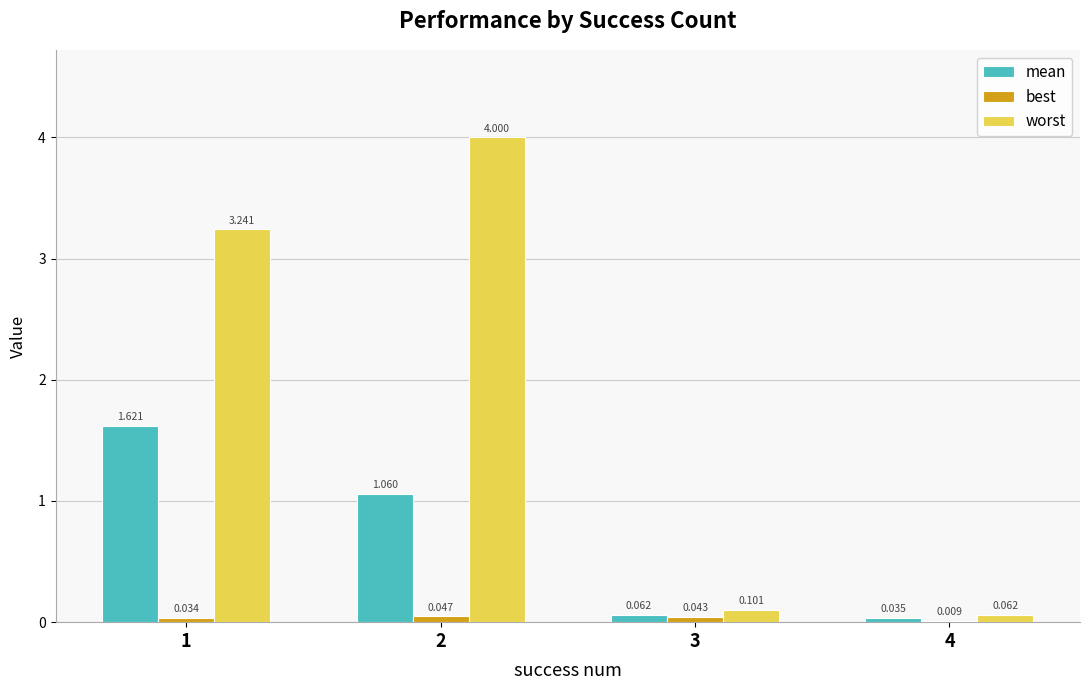

Which series has the largest total across all categories?

worst